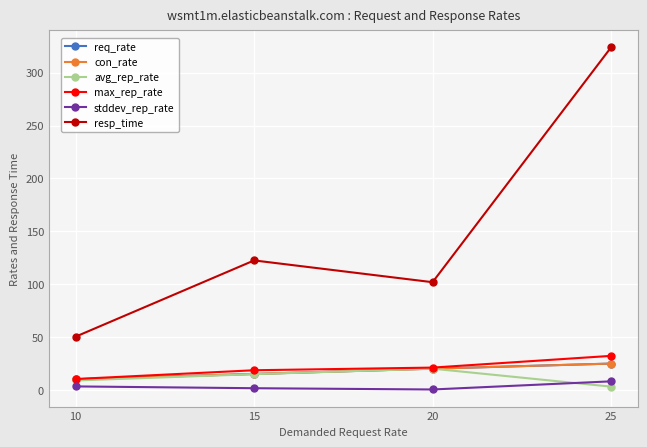

Rank the series at 25 from lowest to highest value.

avg_rep_rate, stddev_rep_rate, req_rate, con_rate, max_rep_rate, resp_time